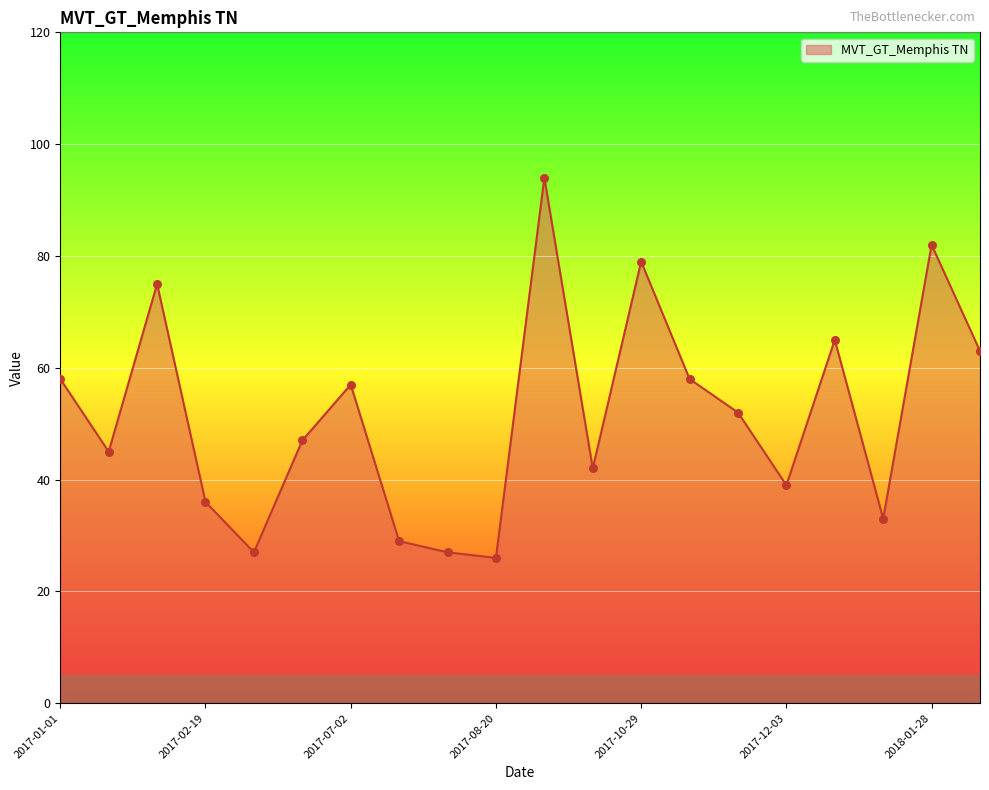

What is the maximum value shown in the chart?

94